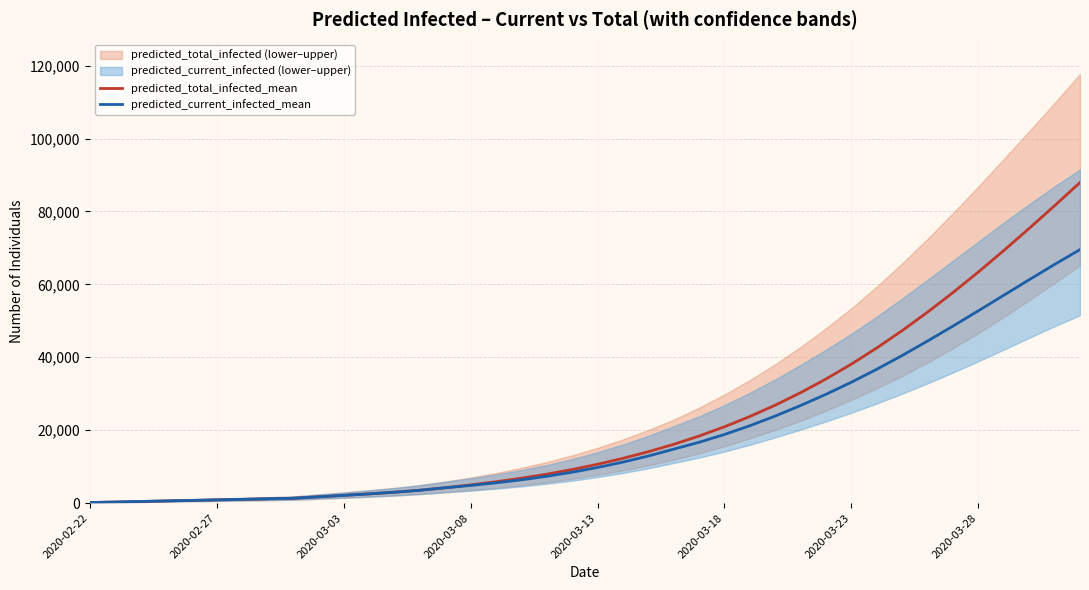

What is the approximate value of predicted_current_infected_mean at 13, to the nearest 100?

3500